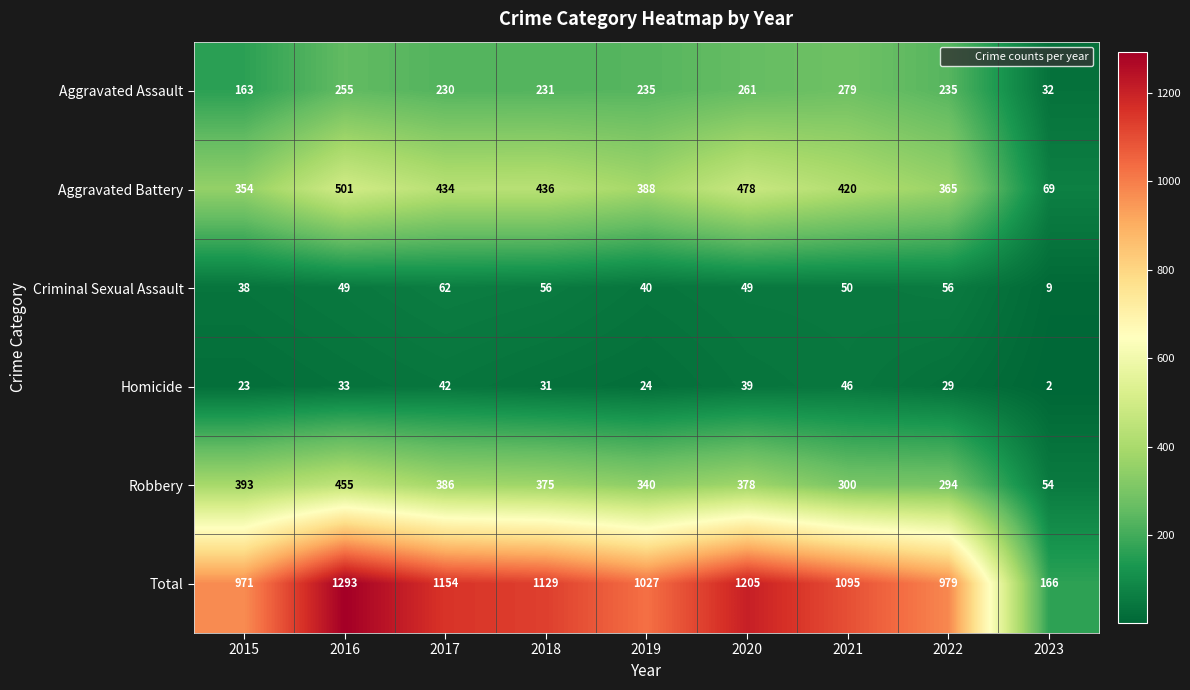

At which category does the chart reach its peak across all series?

2016